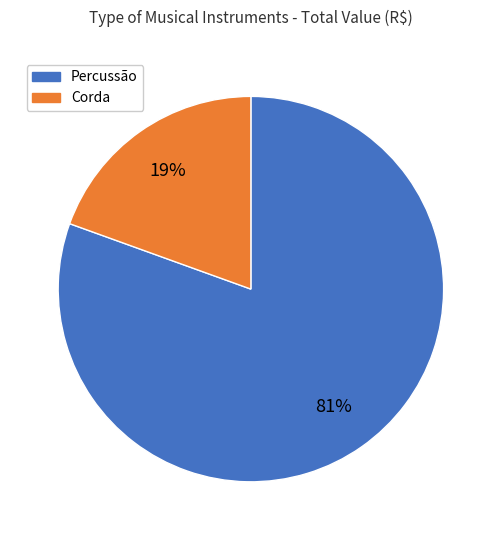

Is there a majority slice in this chart?

Yes